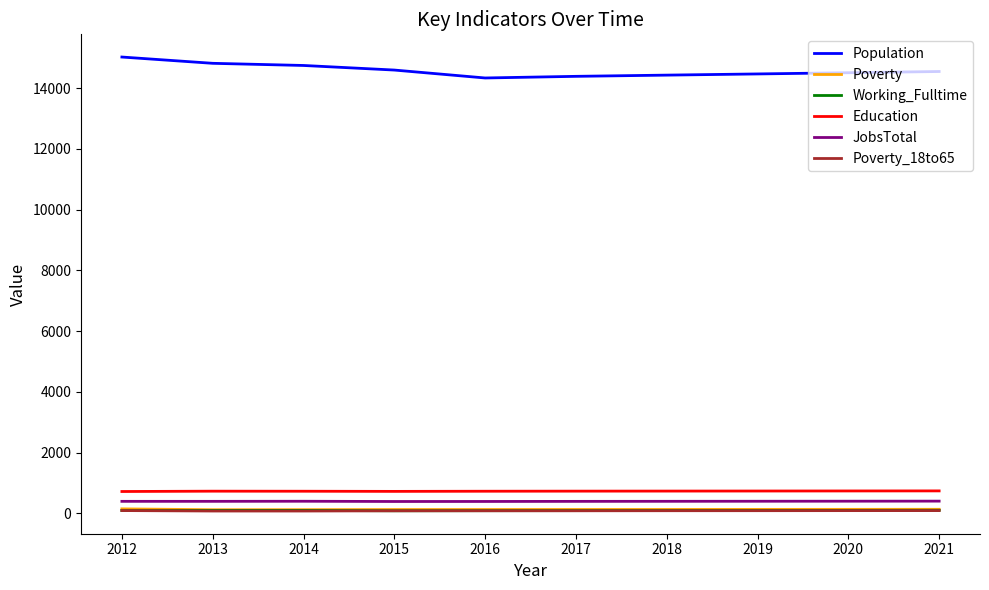

What are all the series names shown in the legend?

Population, Poverty, Working_Fulltime, Education, JobsTotal, Poverty_18to65